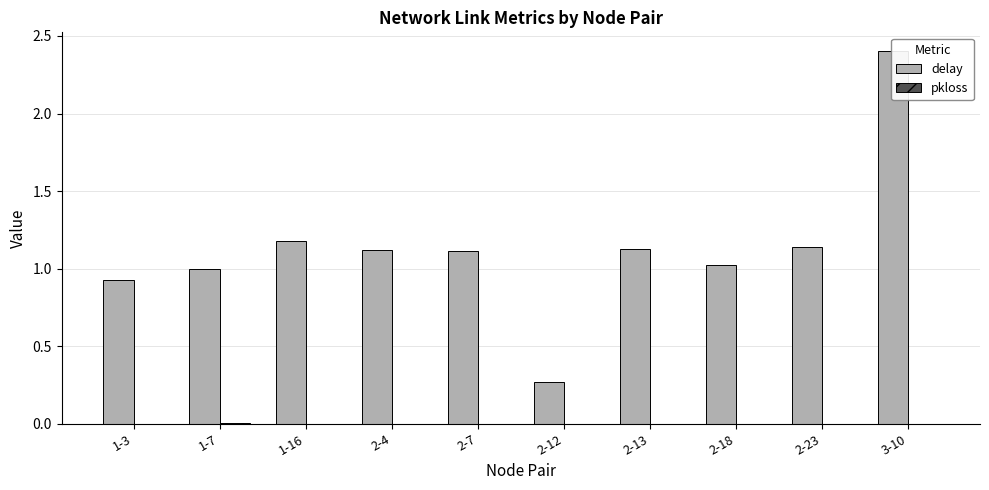

Between 2-7 and 2-13, which series saw the biggest shift?

delay